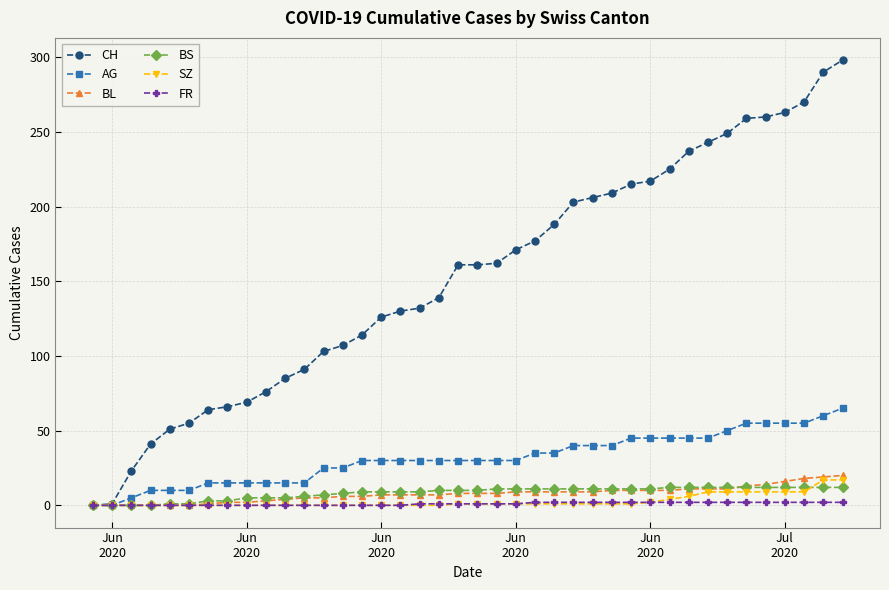

At how many categories does at least one series exceed 231?

9